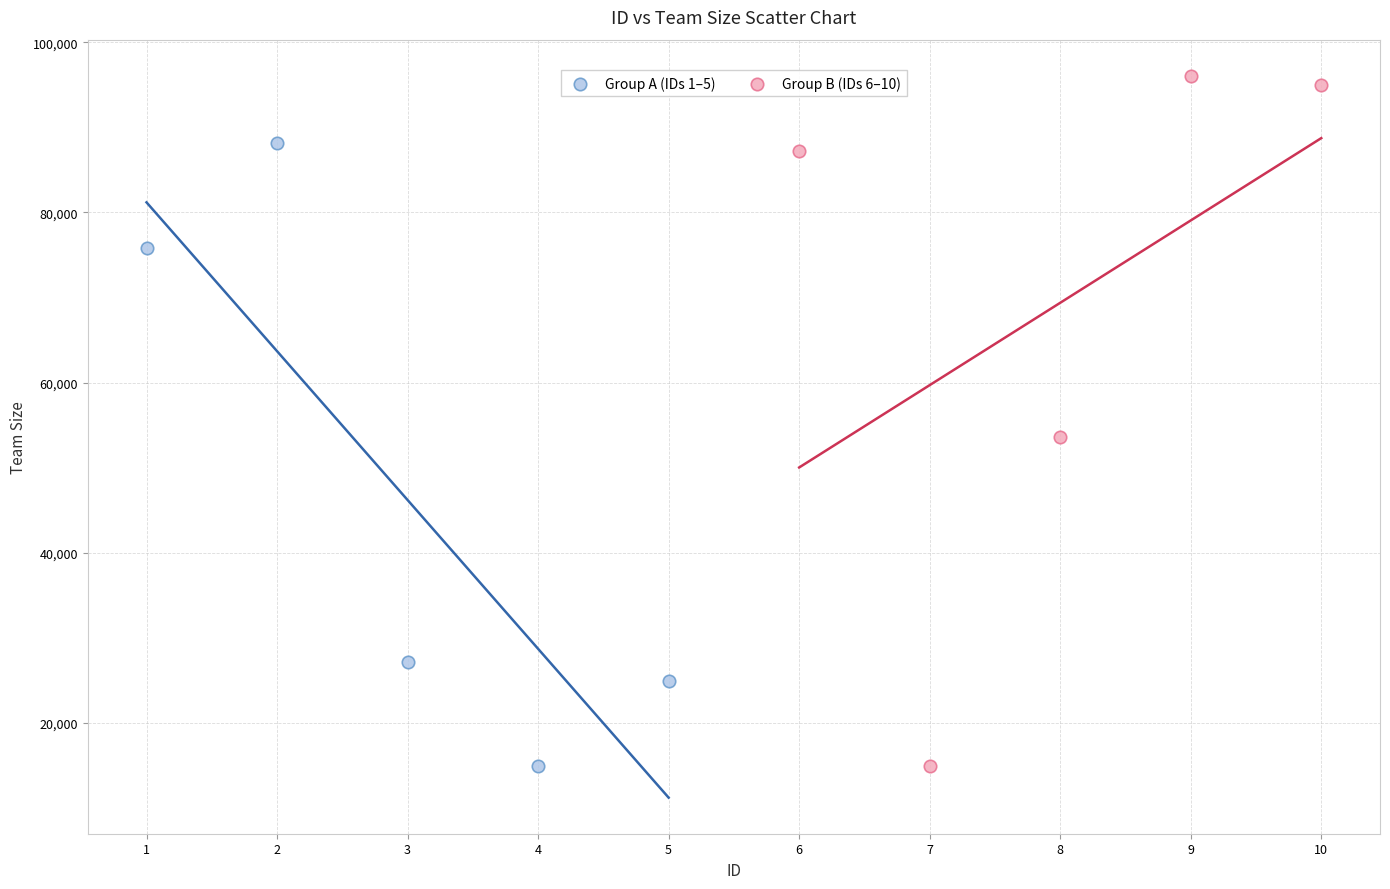

Which series contains the highest Y value?

Group B (IDs 6–10)